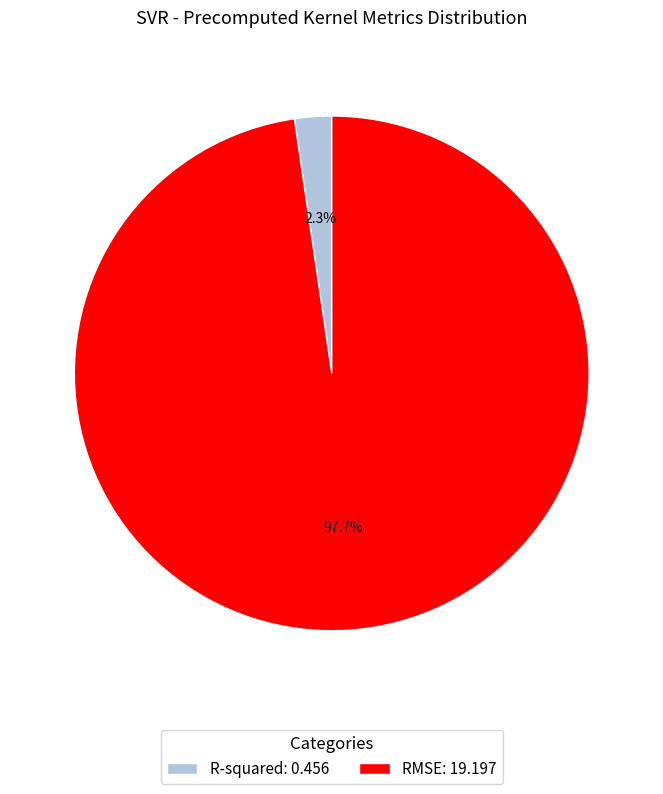

Between R-squared: 0.456 and RMSE: 19.197, which is larger?

RMSE: 19.197